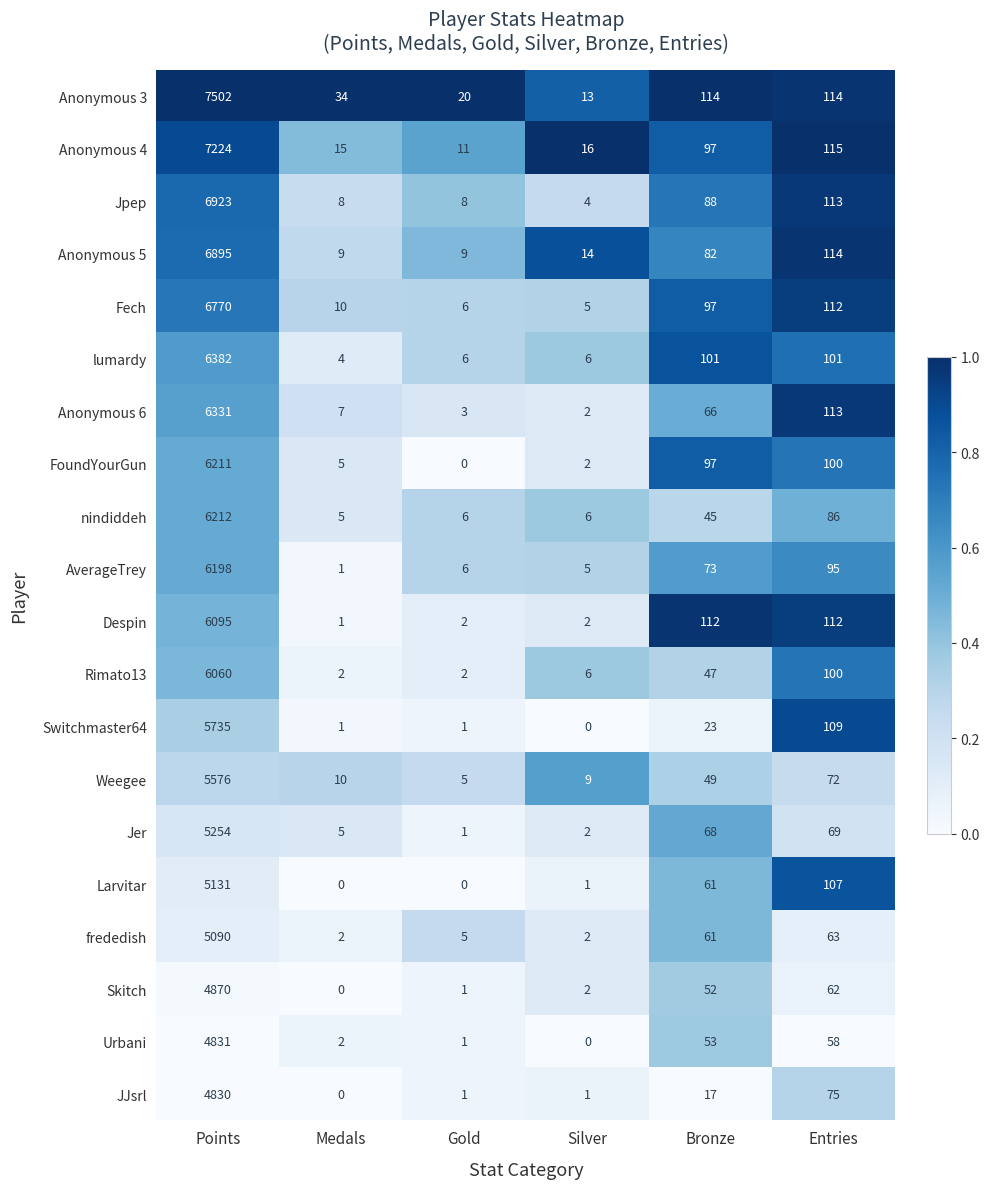

Which category has the highest value across all series?

Points